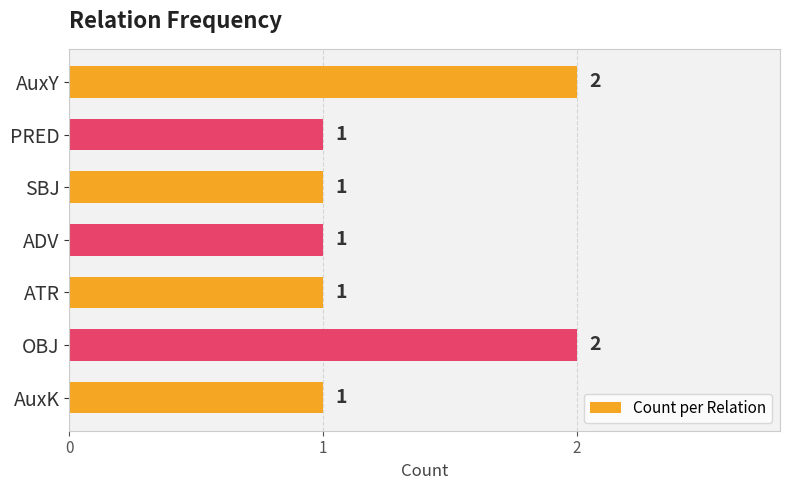

Reading top to bottom, what are all the values shown in this chart?

AuxY=2	PRED=1	SBJ=1	ADV=1	ATR=1	OBJ=2	AuxK=1